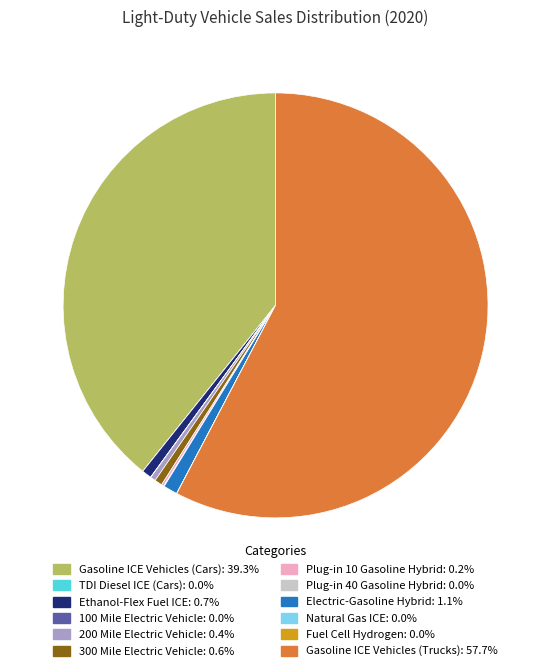

Which has a higher value, 300 Mile Electric Vehicle or Gasoline ICE Vehicles (Cars)?

Gasoline ICE Vehicles (Cars)